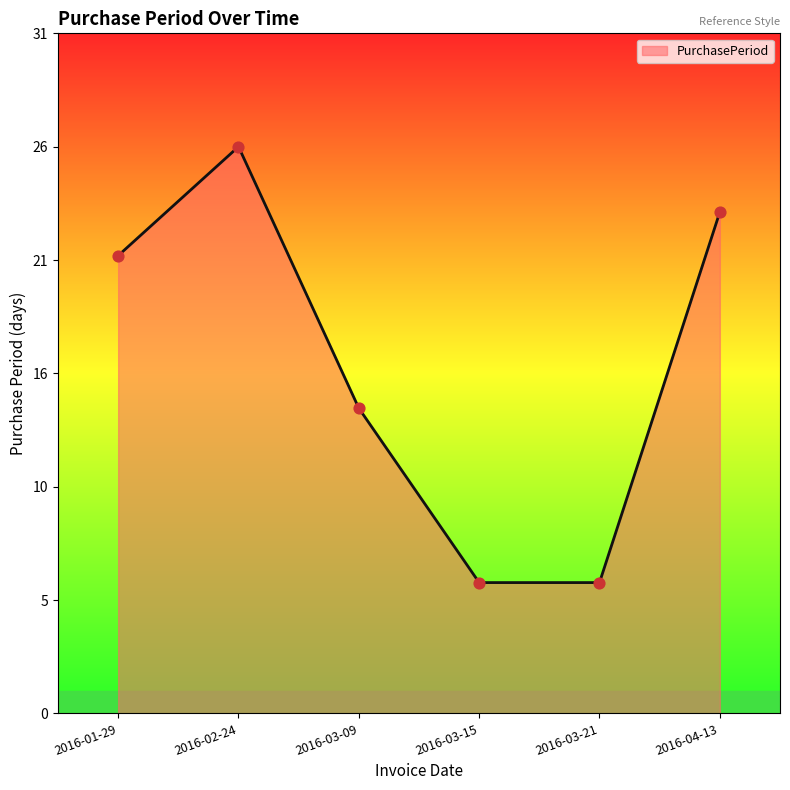

Does the chart have visible grid lines?

No